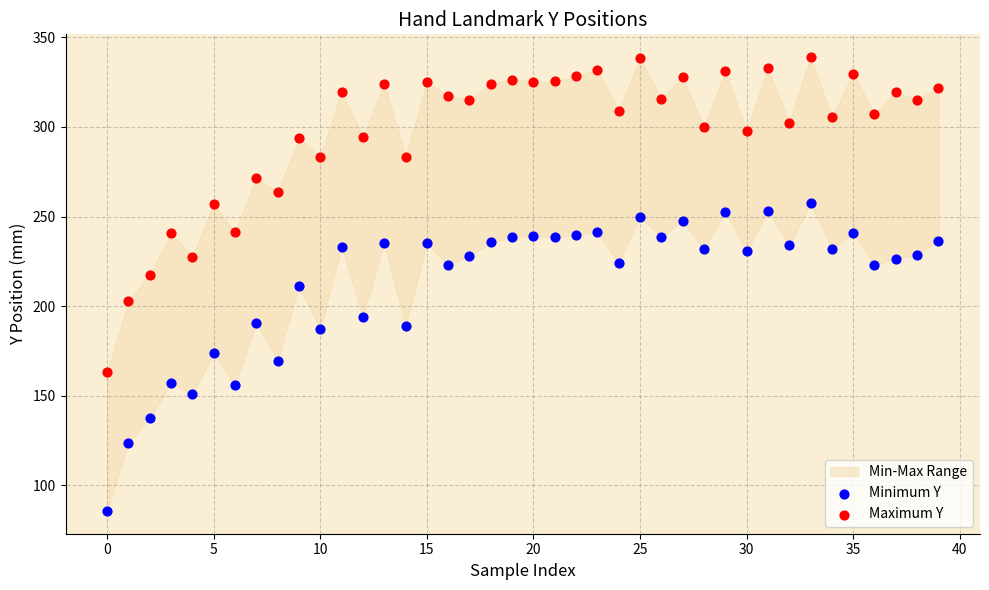

Which series reaches the maximum Y coordinate?

Maximum Y